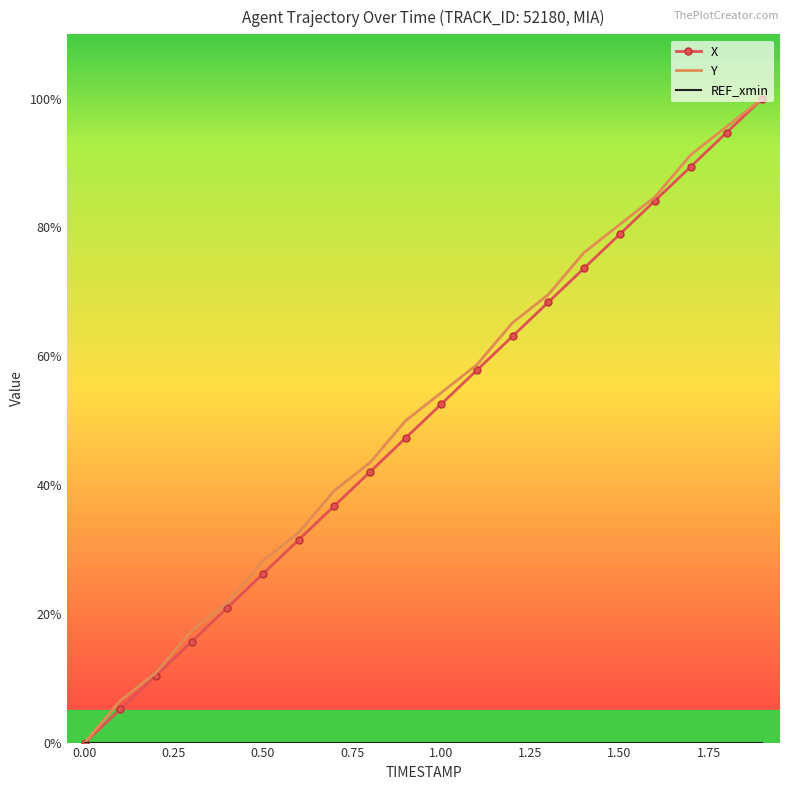

What is the greatest value displayed?

100.0